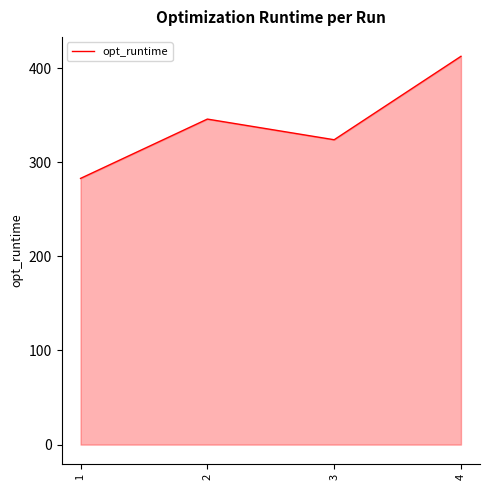

List the labels in order of value, smallest first.

1, 3, 2, 4